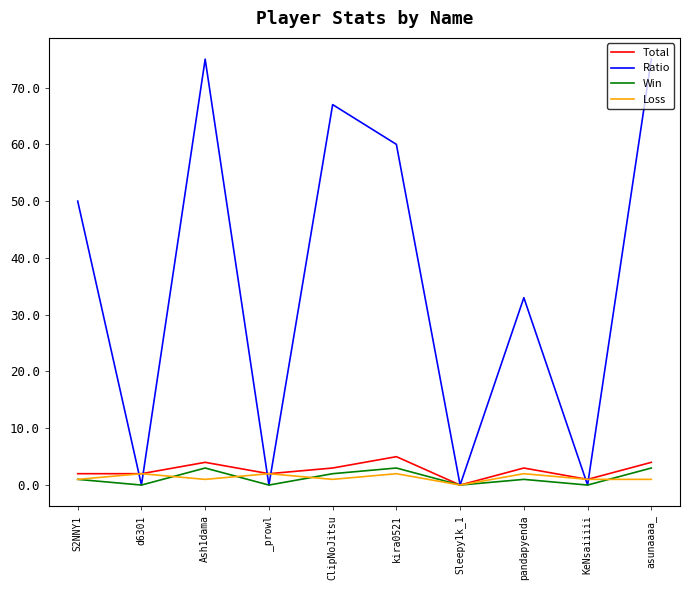

Which series has the widest spread of values?

Ratio